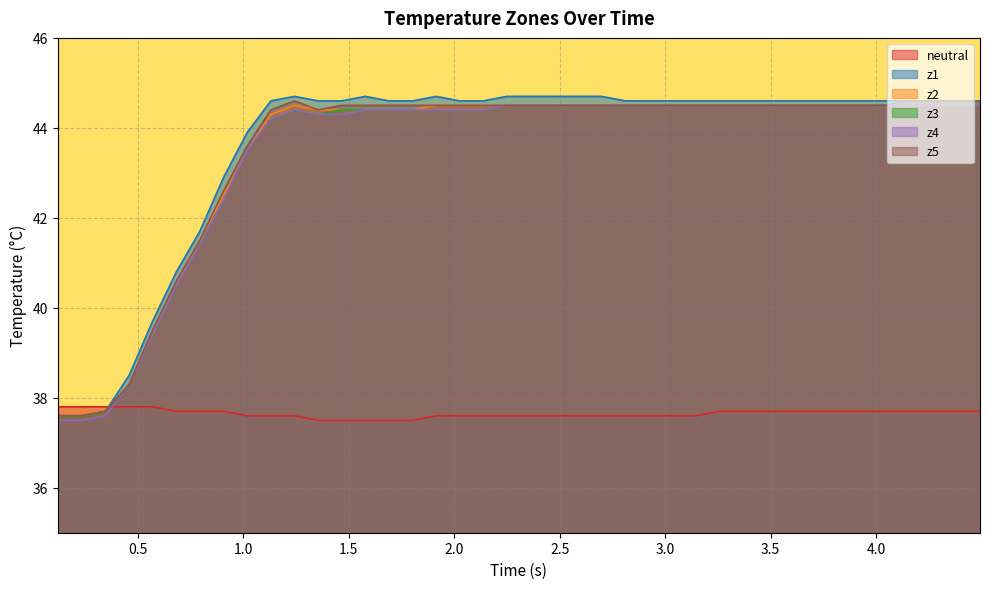

Which series has the largest range (max minus min)?

z1